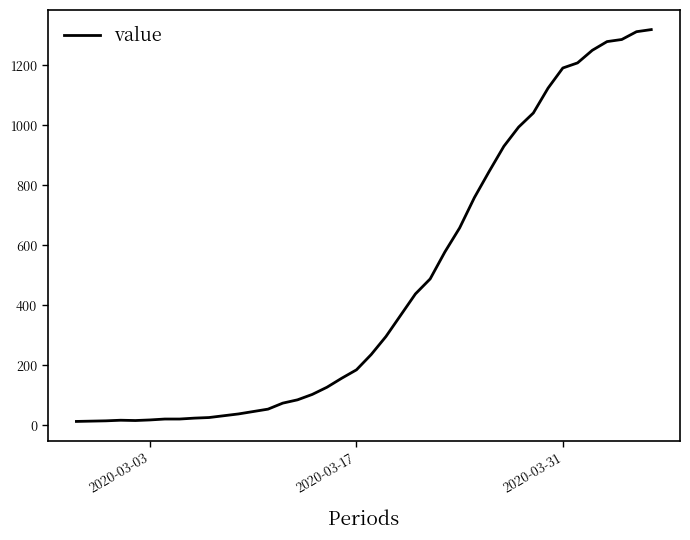

What is the difference between the maximum and minimum values?

1306